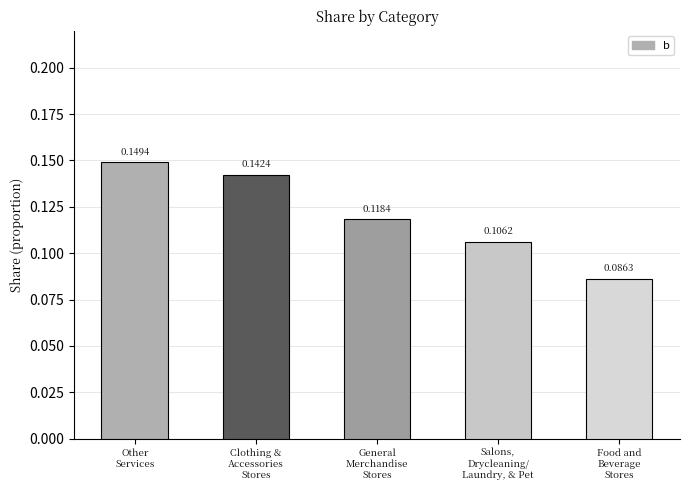

What is the label of the 1st bar from the right?

Food and
Beverage
Stores